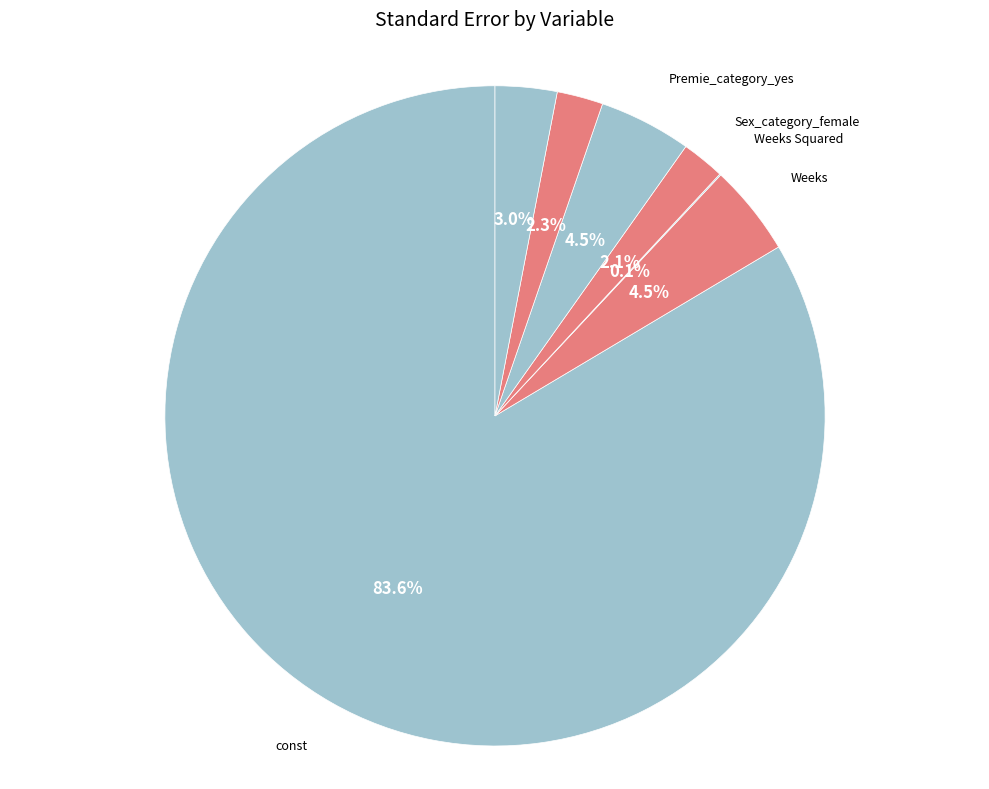

True or false: Sex_category_female accounts for 2% of the total.

True